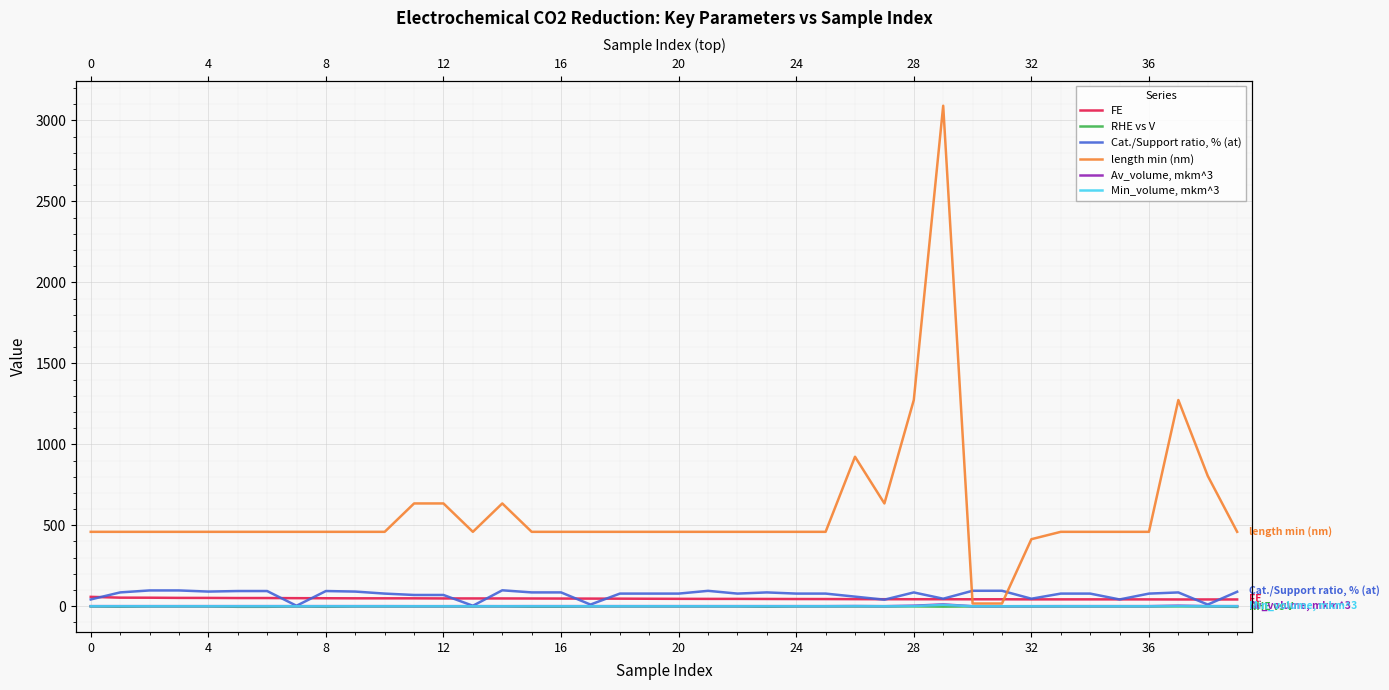

Which series has the largest total across all categories?

length min (nm)